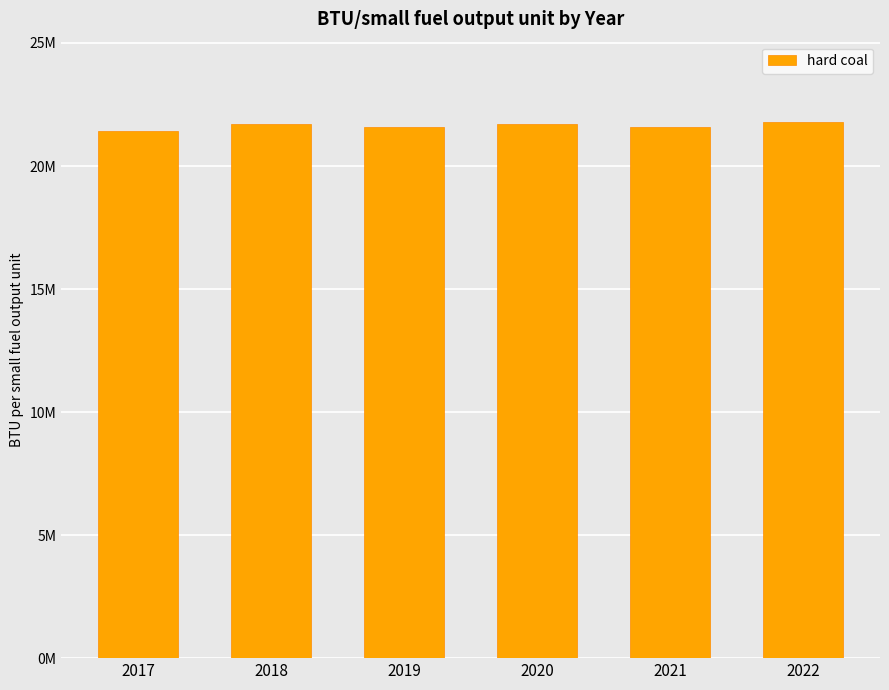

What is the minimum value shown in the chart?

21426144.6